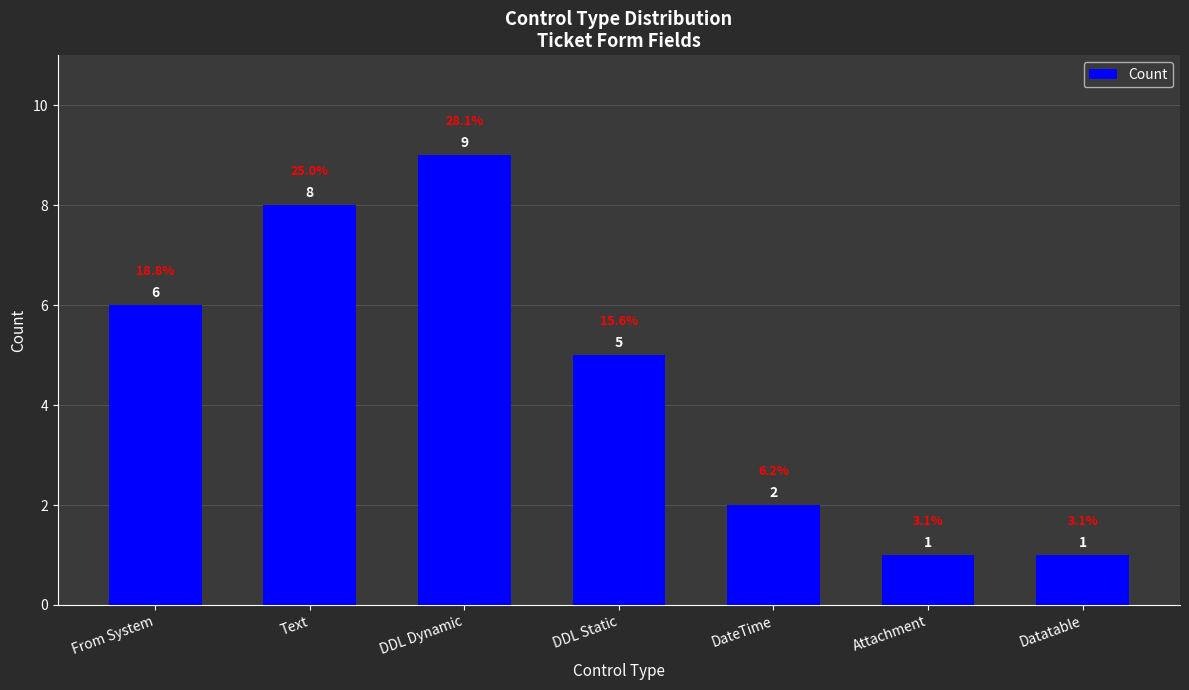

What is the greatest value displayed?

9